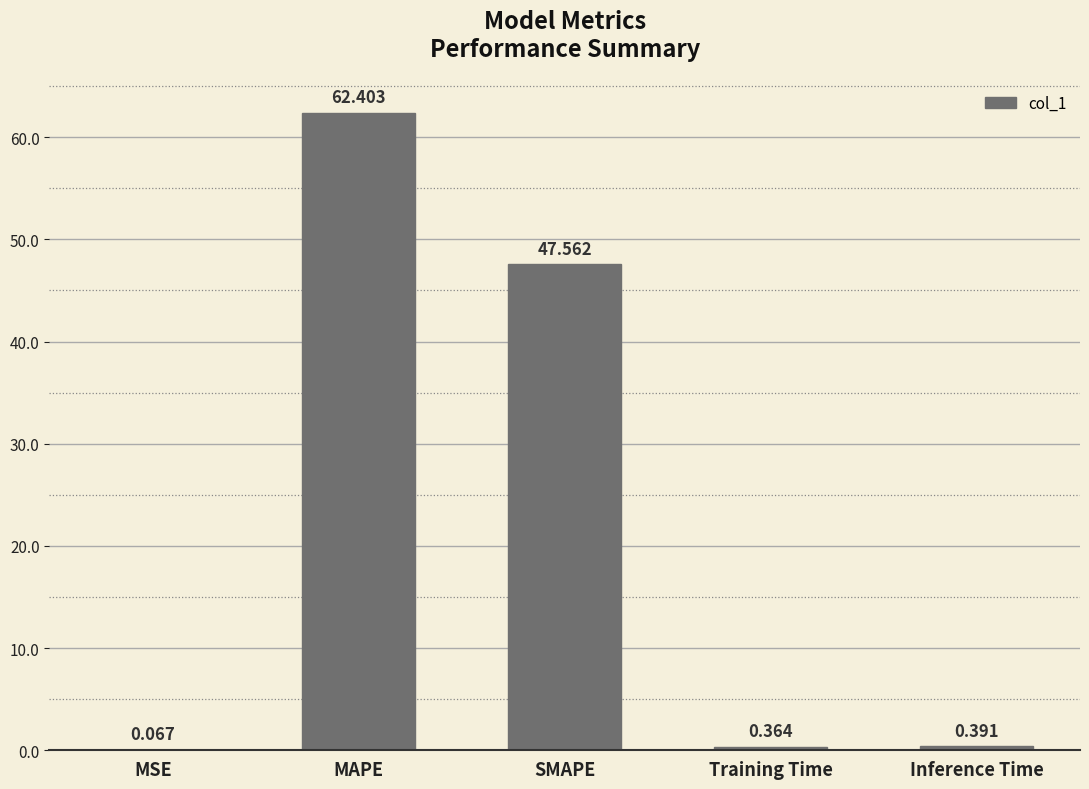

At which category does the chart reach its peak across all series?

MAPE